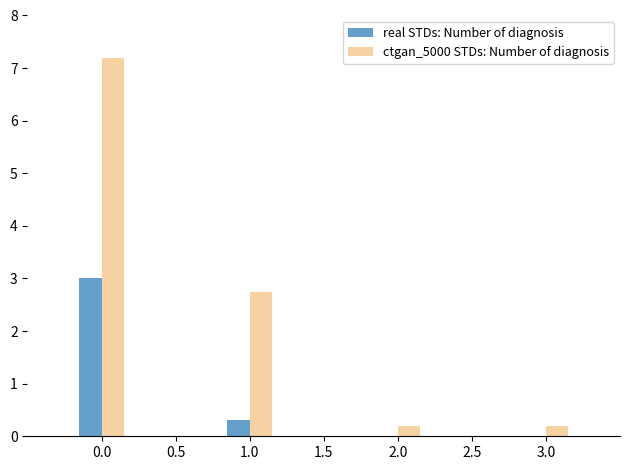

The value of ctgan_5000 STDs: Number of diagnosis at 1.0 is 2.8. True or false?

True